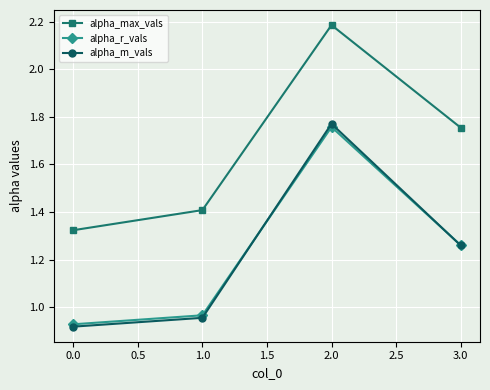

At which category does the chart reach its minimum across all series?

0.0